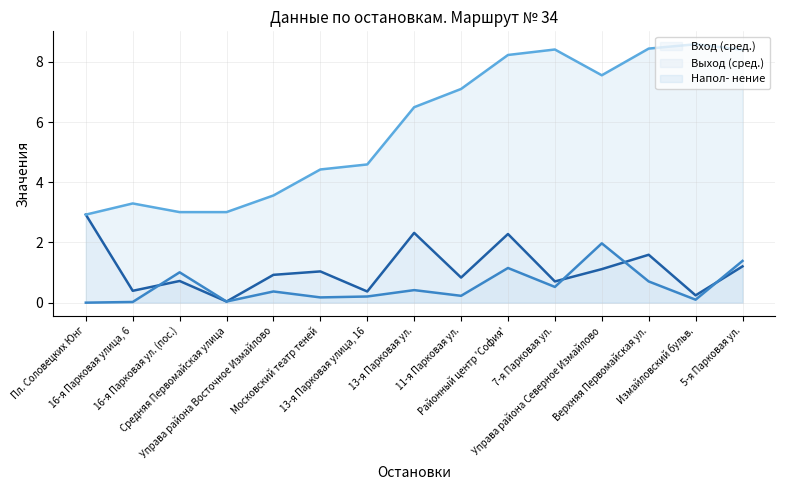

At which label does Вход (сред.) (линия) reach its peak?

Пл. Соловецких Юнг